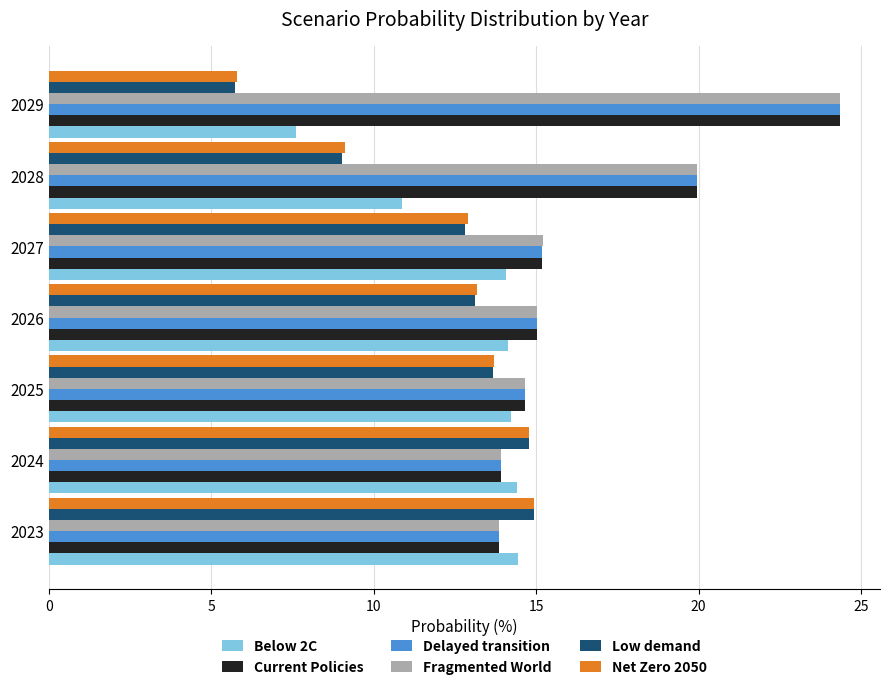

What is the difference between the highest and lowest values at 2025?

1.0